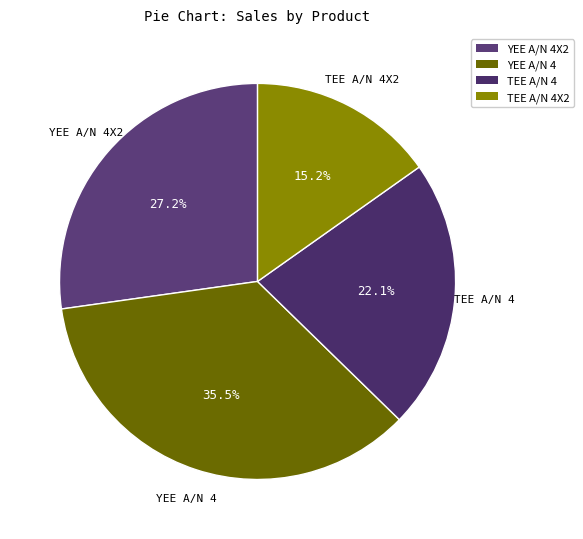

To the nearest percent, what is the average slice percentage?

25%